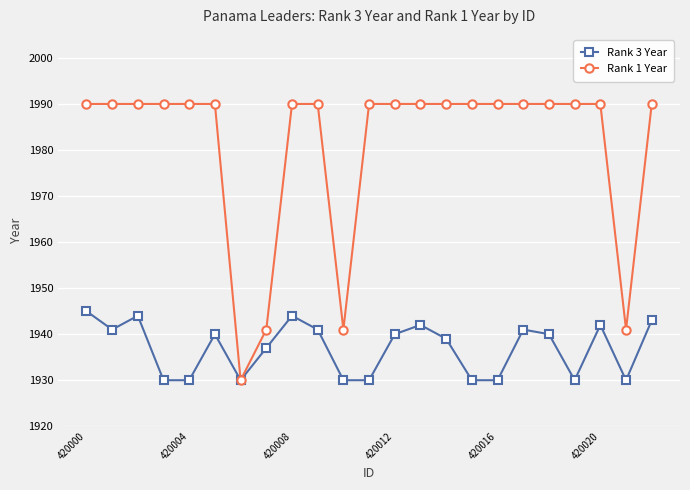

What is the value of the Rank 1 Year point at the 17th from the left?

1990